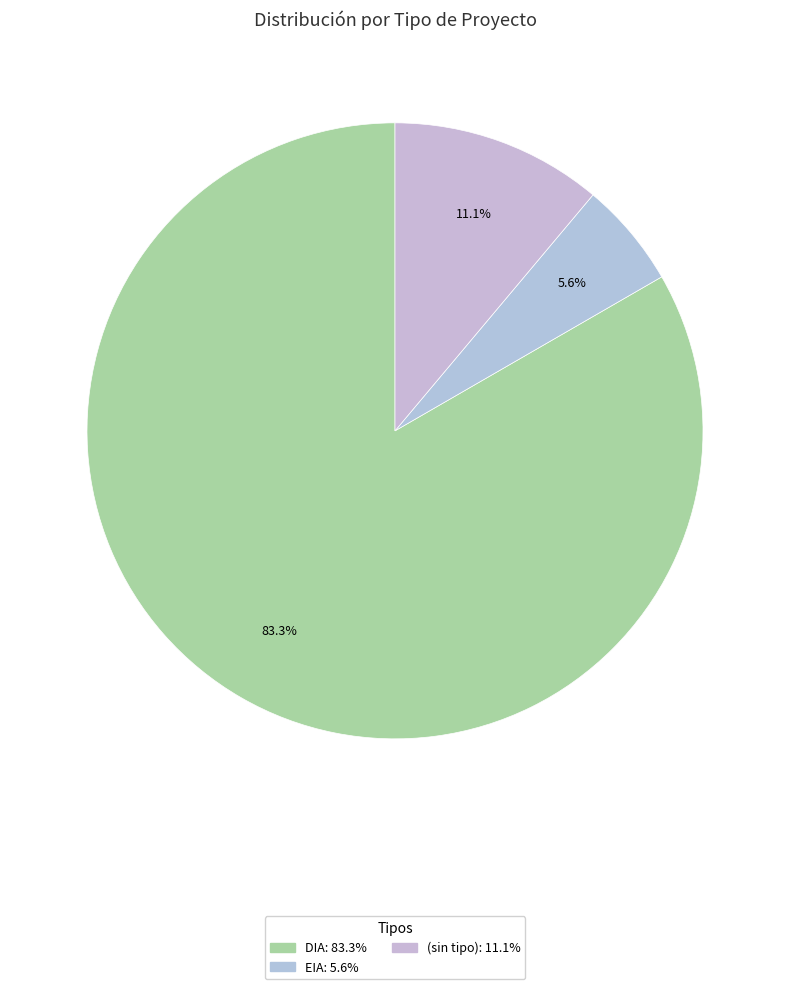

Count the number of slices in the pie.

3